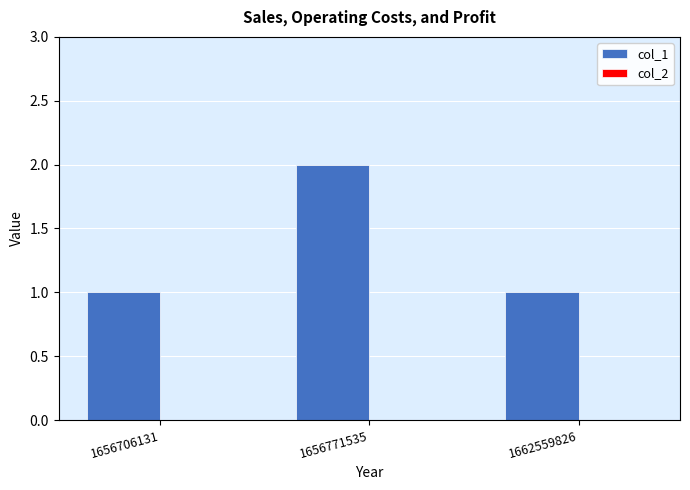

What is the sum of all values?

4